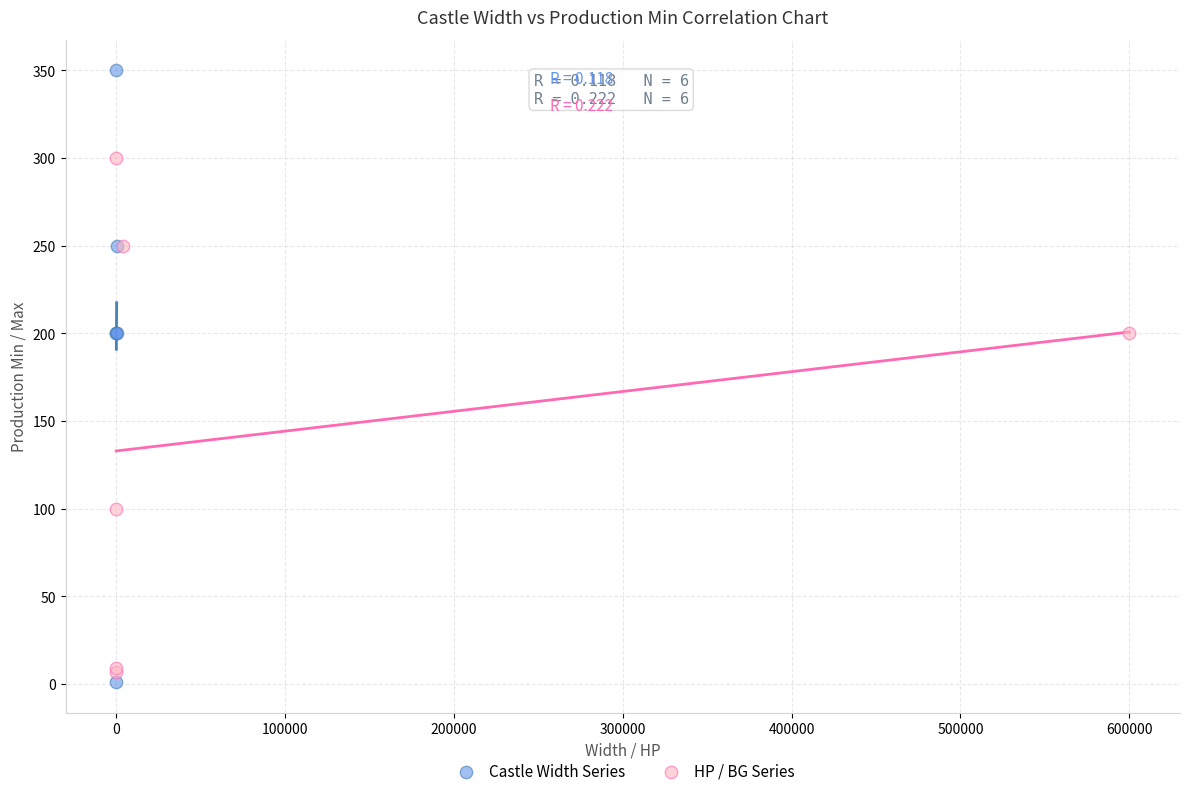

Which series has the largest Y range (max minus min)?

Castle Width Series